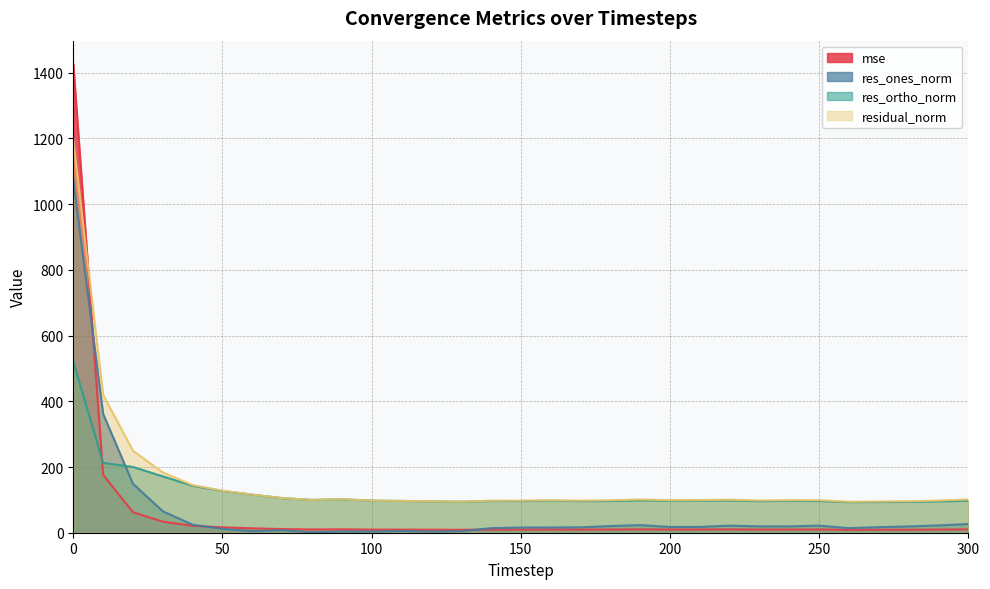

What is the smallest value displayed?

1.4